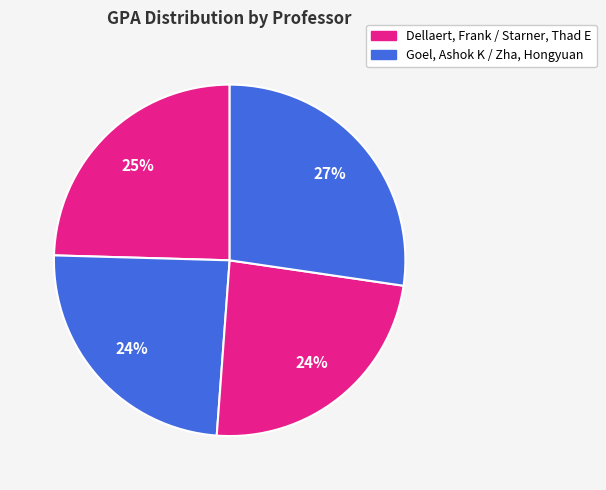

Which category has the smallest portion of the pie?

Starner, Thad E